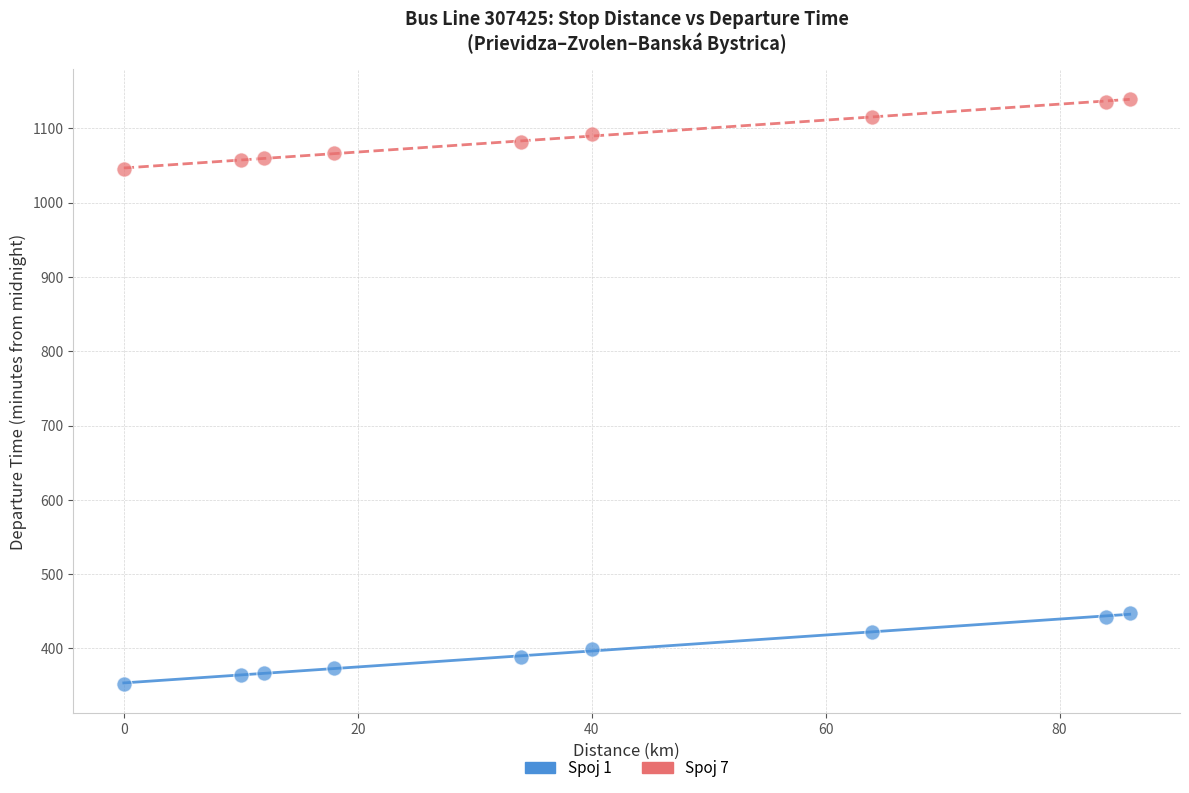

What are all the series names shown in the legend?

Spoj 1, Spoj 7